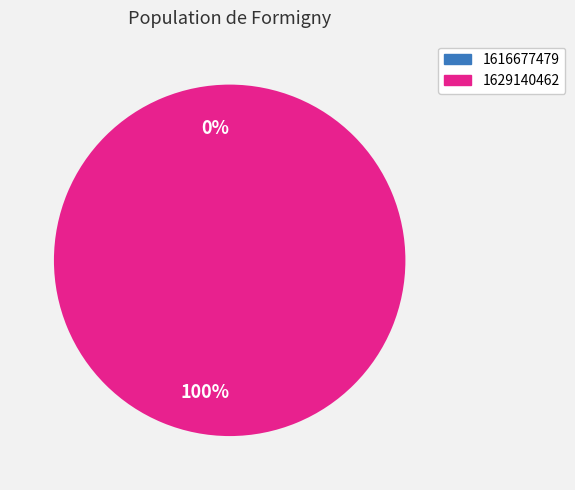

What is the change in value from 1616677479 to 1629140462?

+1